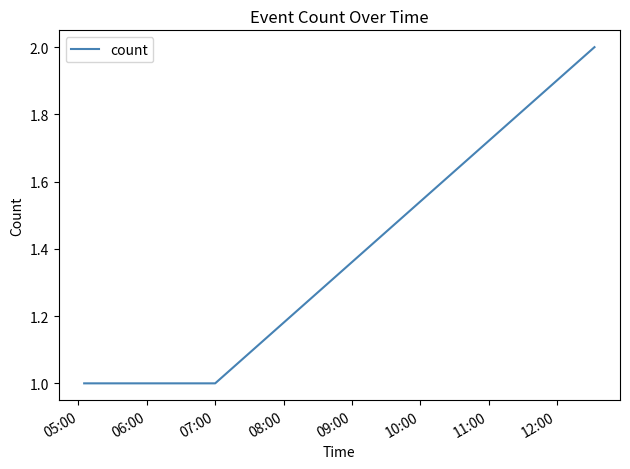

What is the sum of all values?

4